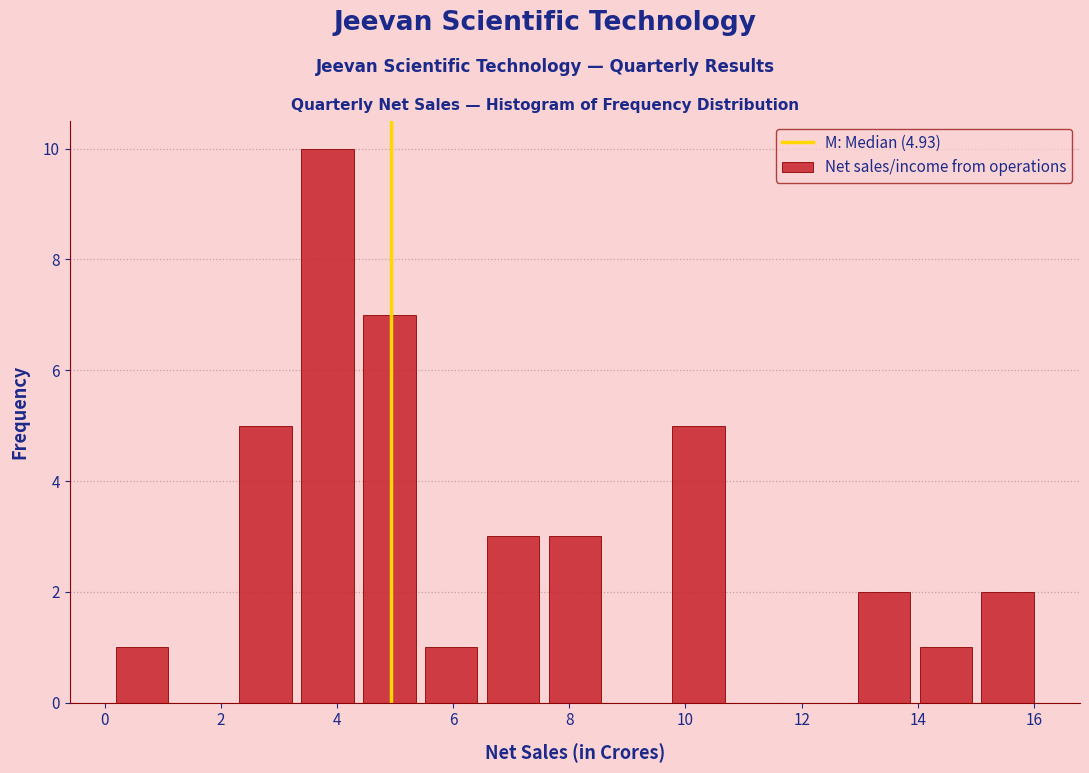

Reading left to right, transcribe this chart: for each bar, give the range it covers on the x-axis and its height. Neither the bar edges nor the heights are printed on the chart, so give them approximately, as read against the axes.

0.2 to 1.2: 1
1.2 to 2.2: 0
2.2 to 3.4: 5
3.4 to 4.4: 10
4.4 to 5.4: 7
5.4 to 6.4: 1
6.4 to 7.6: 3
7.6 to 8.6: 3
8.6 to 9.6: 0
9.6 to 10.8: 5
10.8 to 11.8: 0
11.8 to 12.8: 0
12.8 to 14.0: 2
14.0 to 15.0: 1
15.0 to 16.0: 2